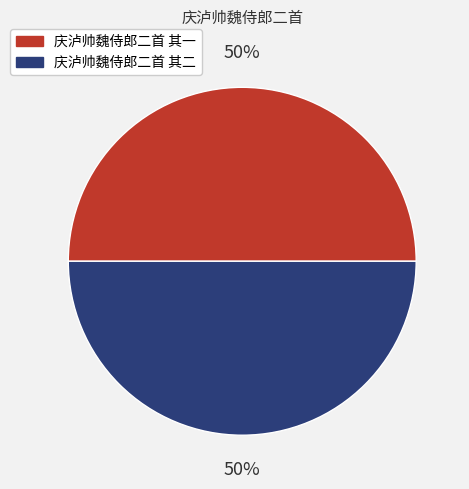

Approximately how many times larger is the value at 庆泸帅魏侍郎二首 其一 compared to 庆泸帅魏侍郎二首 其二?

1.0